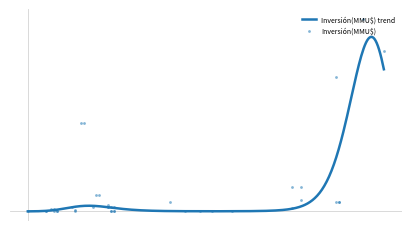

What is the change in value from 2014-11 to 2014-07?

+12000